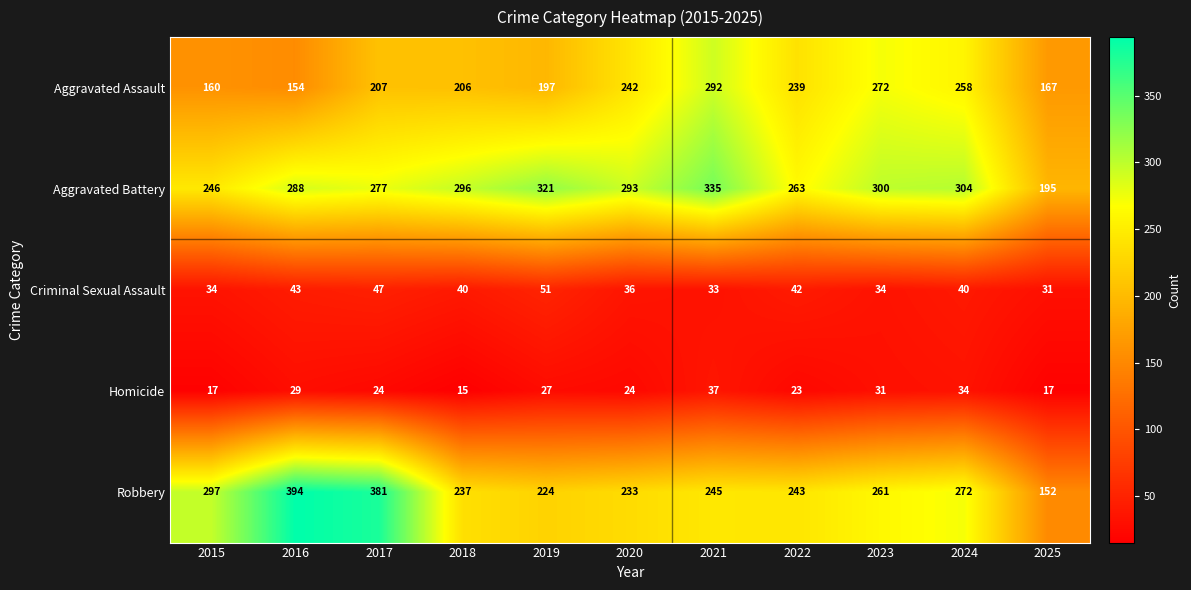

Which series has the largest range (max minus min)?

Robbery